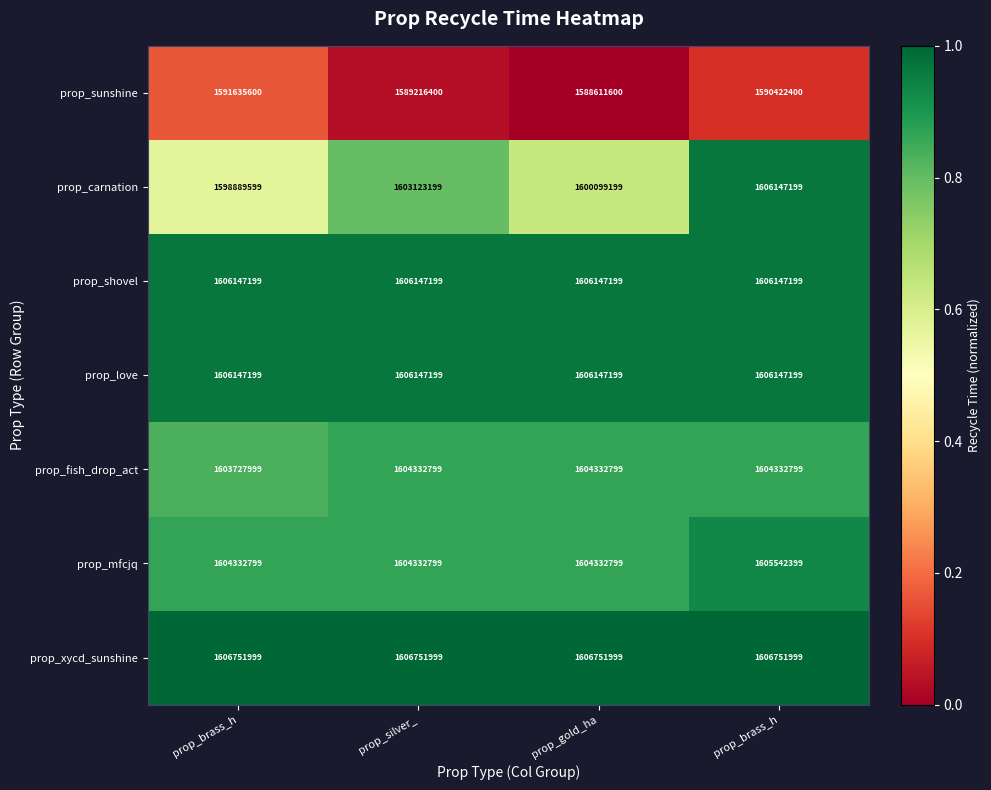

Rank the series at prop_gold_ha from highest to lowest value.

prop_xycd_sunshine, prop_shovel, prop_love, prop_fish_drop_act, prop_mfcjq, prop_carnation, prop_sunshine